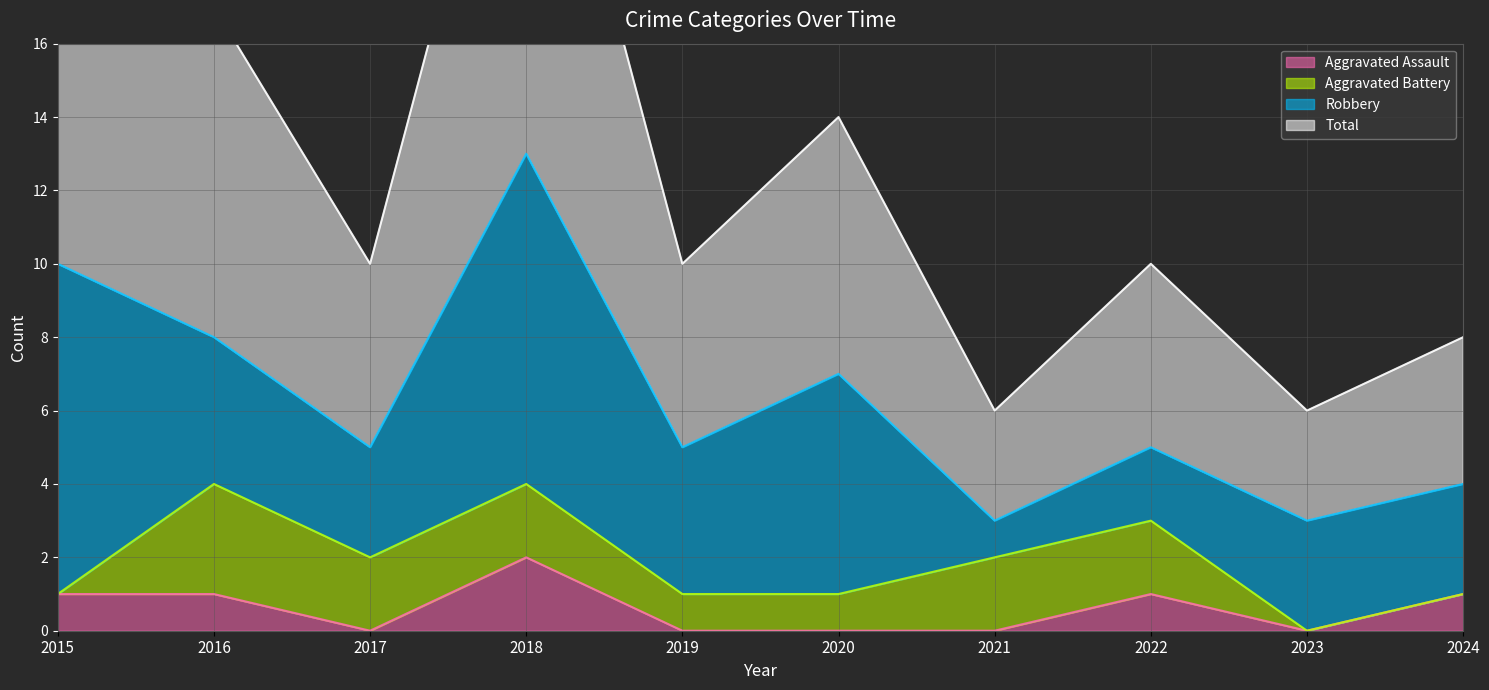

Where is the first local minimum for Aggravated Assault?

2017